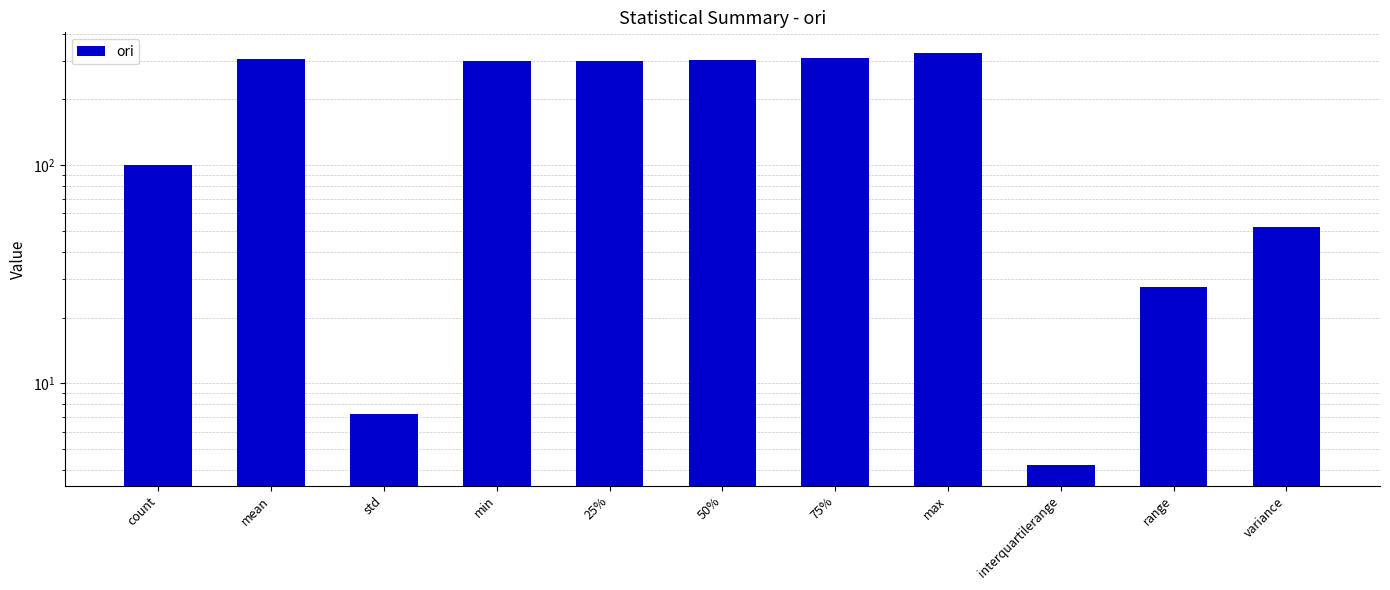

What is the label of the 10th bar from the right?

mean